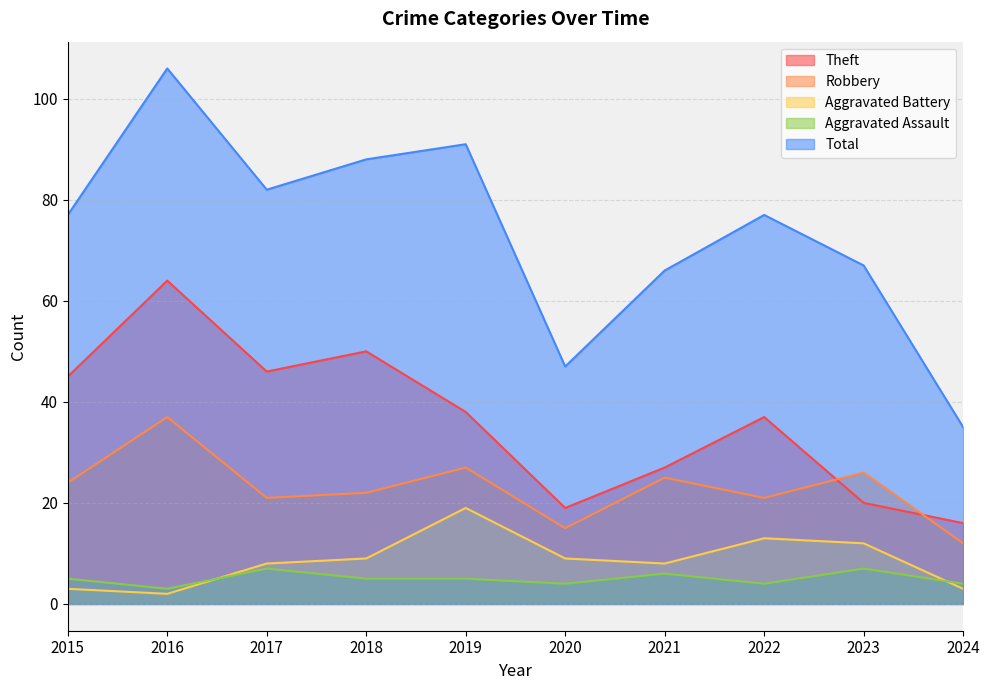

What is the average value of the Robbery series?

23